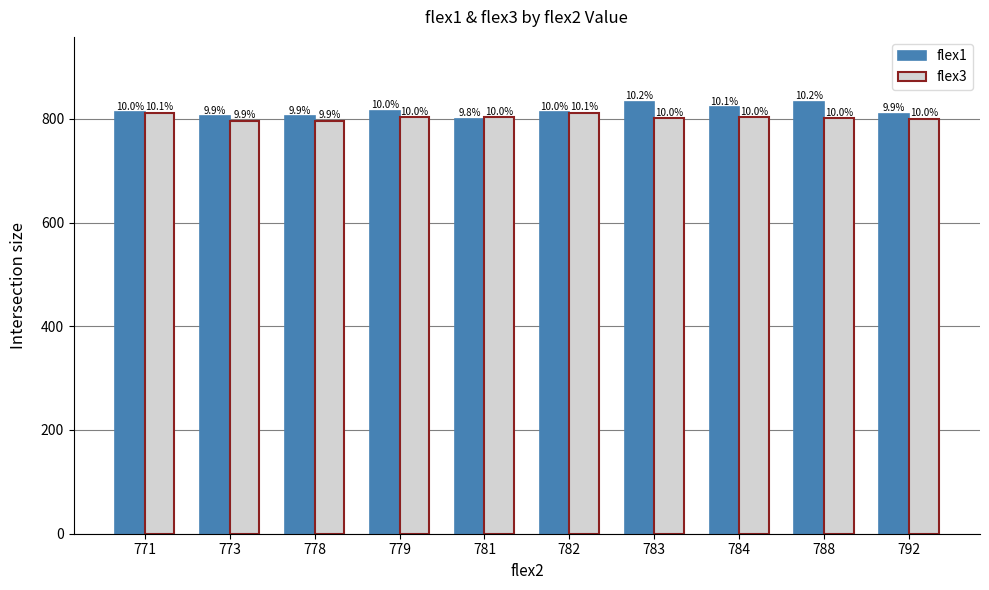

Does the chart contain any negative values?

No